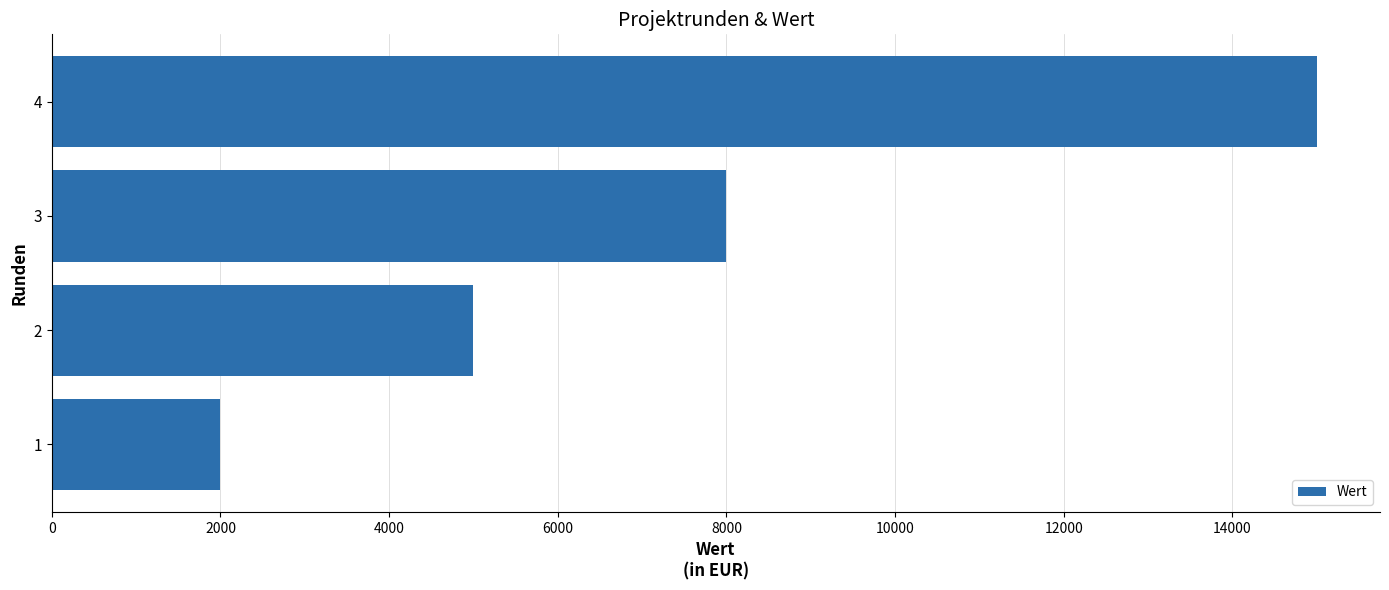

What is the difference between the maximum and minimum values?

13000